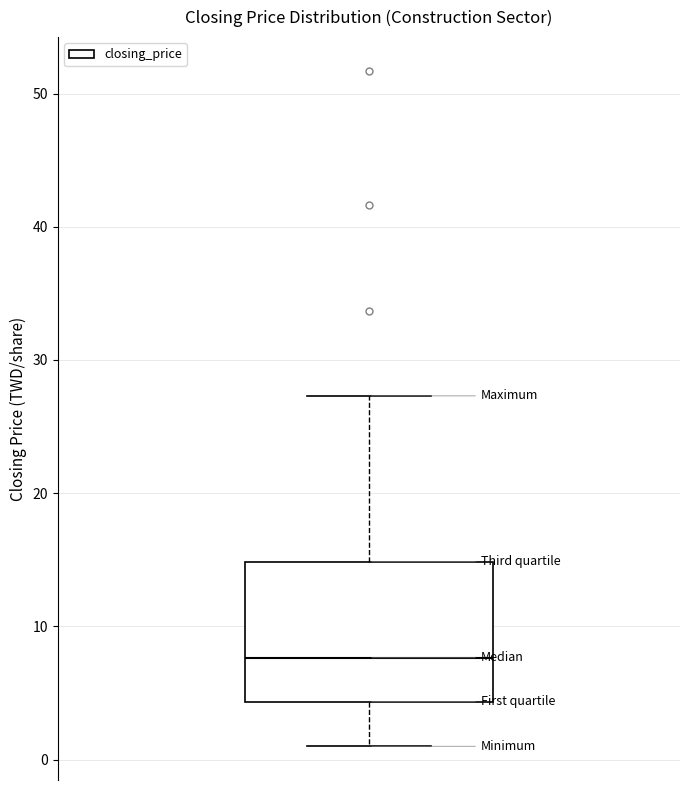

Read this box plot against the y-axis: the position of the median line, the range covered by the box, and the ends of both whiskers. The values are not printed on the chart, so give them approximately, as read against the axis.

median 8, box 4 to 15, whiskers 1 to 27